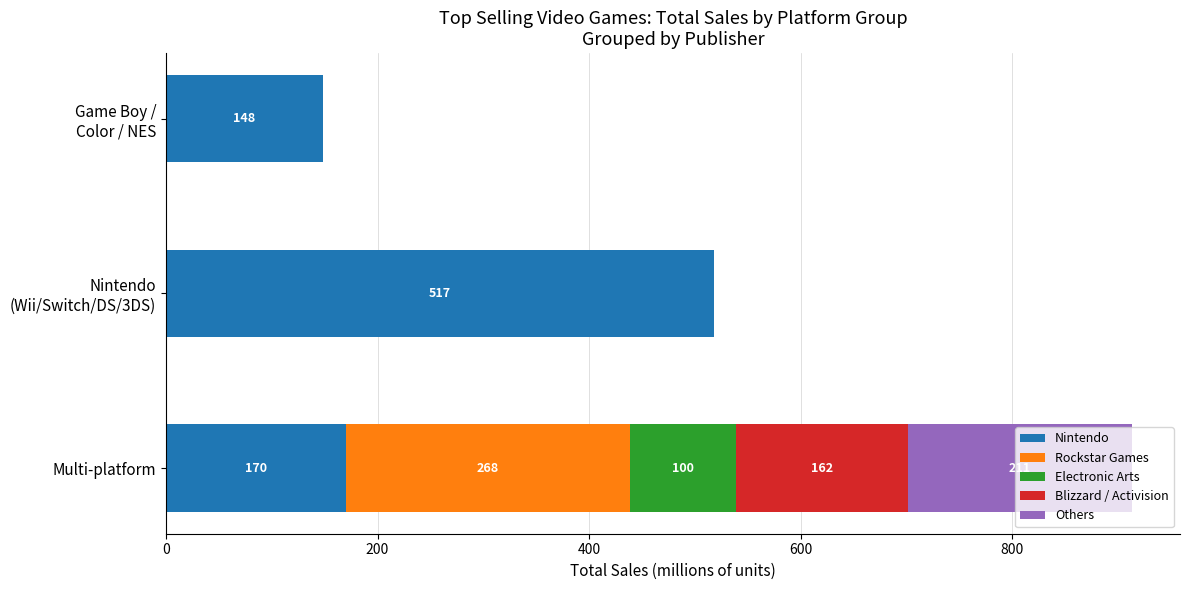

At which category is the sum across all series the highest?

Multi-platform